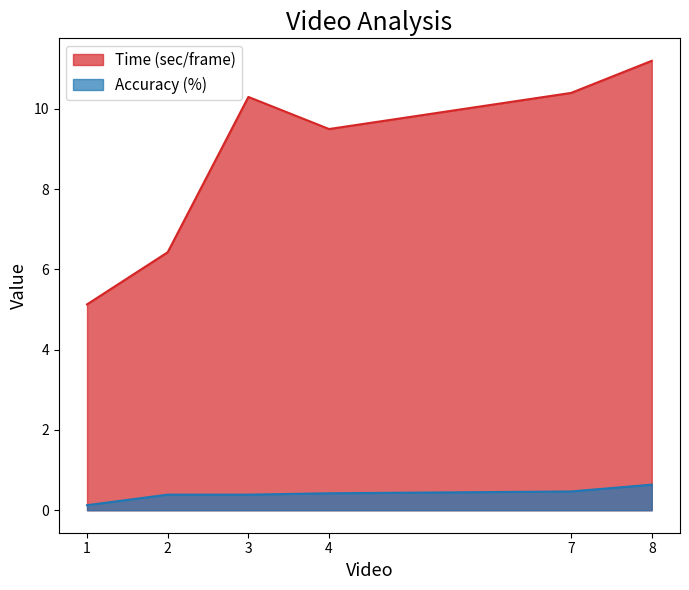

Reading right to left, list all the values displayed in this chart.

Time (sec/frame): 8=11.2	7=10.4	4=9.5	3=10.3	2=6.4	1=5.1
Accuracy (%): 8=0.6	7=0.5	4=0.4	3=0.4	2=0.4	1=0.1